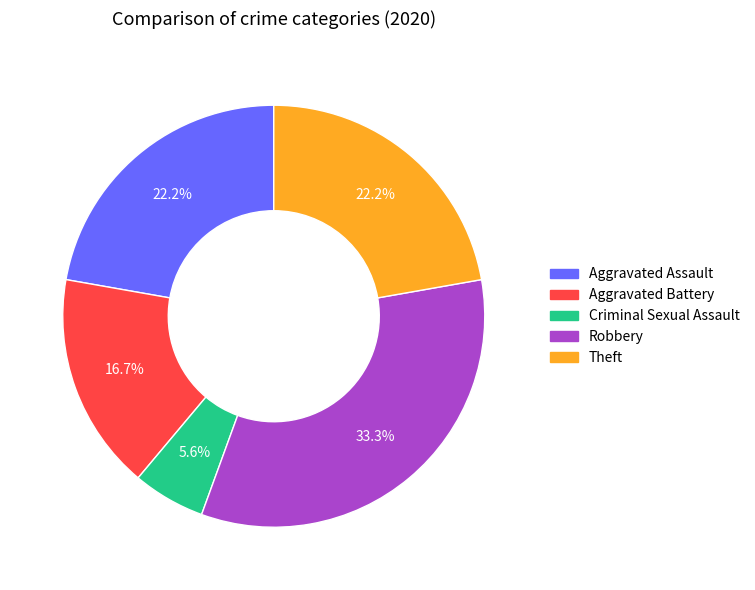

What is the largest slice in the pie chart?

Robbery